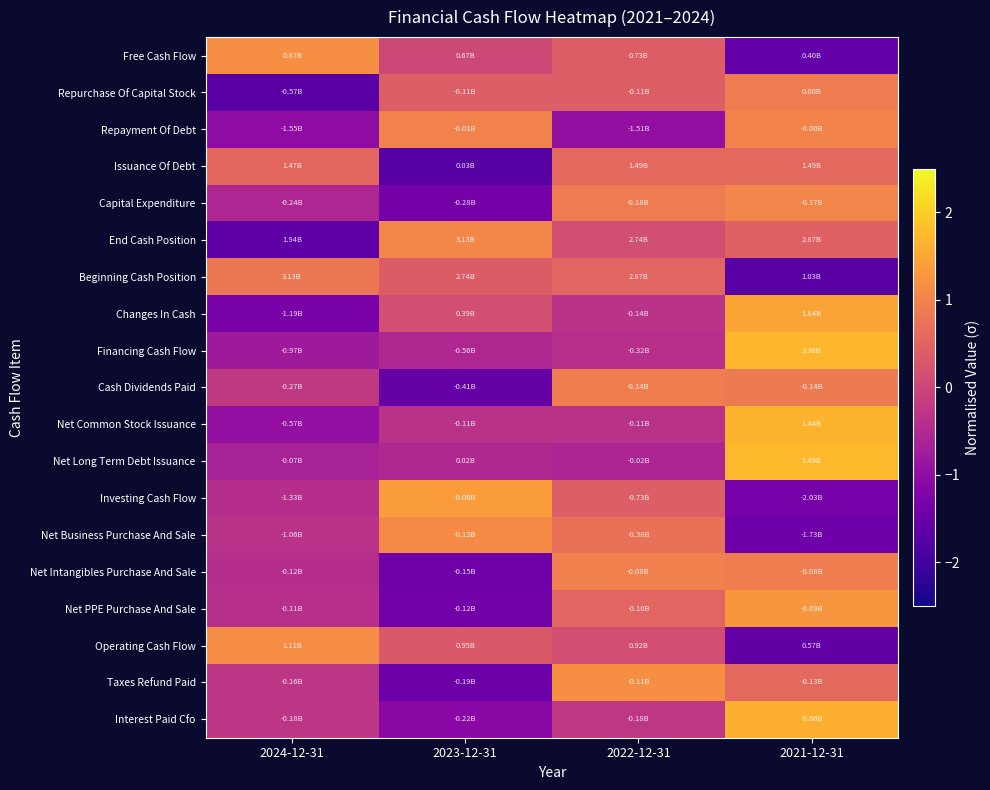

Reading right to left, what are all the values shown in this chart?

Free Cash Flow: 2021-12-31=-1.6	2022-12-31=0.4	2023-12-31=0.0	2024-12-31=1.2
Repurchase Of Capital Stock: 2021-12-31=0.9	2022-12-31=0.4	2023-12-31=0.4	2024-12-31=-1.7
Repayment Of Debt: 2021-12-31=1.0	2022-12-31=-1.0	2023-12-31=1.0	2024-12-31=-1.0
Issuance Of Debt: 2021-12-31=0.6	2022-12-31=0.6	2023-12-31=-1.7	2024-12-31=0.6
Capital Expenditure: 2021-12-31=1.0	2022-12-31=0.9	2023-12-31=-1.4	2024-12-31=-0.5
End Cash Position: 2021-12-31=0.5	2022-12-31=0.1	2023-12-31=1.0	2024-12-31=-1.6
Beginning Cash Position: 2021-12-31=-1.7	2022-12-31=0.5	2023-12-31=0.4	2024-12-31=0.8
Changes In Cash: 2021-12-31=1.5	2022-12-31=-0.3	2023-12-31=0.2	2024-12-31=-1.3
Financing Cash Flow: 2021-12-31=1.7	2022-12-31=-0.4	2023-12-31=-0.5	2024-12-31=-0.8
Cash Dividends Paid: 2021-12-31=0.9	2022-12-31=0.9	2023-12-31=-1.5	2024-12-31=-0.2
Net Common Stock Issuance: 2021-12-31=1.7	2022-12-31=-0.4	2023-12-31=-0.4	2024-12-31=-1.0
Net Long Term Debt Issuance: 2021-12-31=1.7	2022-12-31=-0.6	2023-12-31=-0.5	2024-12-31=-0.6
Investing Cash Flow: 2021-12-31=-1.3	2022-12-31=0.4	2023-12-31=1.4	2024-12-31=-0.4
Net Business Purchase And Sale: 2021-12-31=-1.5	2022-12-31=0.7	2023-12-31=1.1	2024-12-31=-0.4
Net Intangibles Purchase And Sale: 2021-12-31=0.9	2022-12-31=1.0	2023-12-31=-1.4	2024-12-31=-0.4
Net PPE Purchase And Sale: 2021-12-31=1.3	2022-12-31=0.5	2023-12-31=-1.4	2024-12-31=-0.4
Operating Cash Flow: 2021-12-31=-1.6	2022-12-31=0.1	2023-12-31=0.3	2024-12-31=1.1
Taxes Refund Paid: 2021-12-31=0.6	2022-12-31=1.2	2023-12-31=-1.5	2024-12-31=-0.3
Interest Paid Cfo: 2021-12-31=1.6	2022-12-31=-0.3	2023-12-31=-1.1	2024-12-31=-0.3